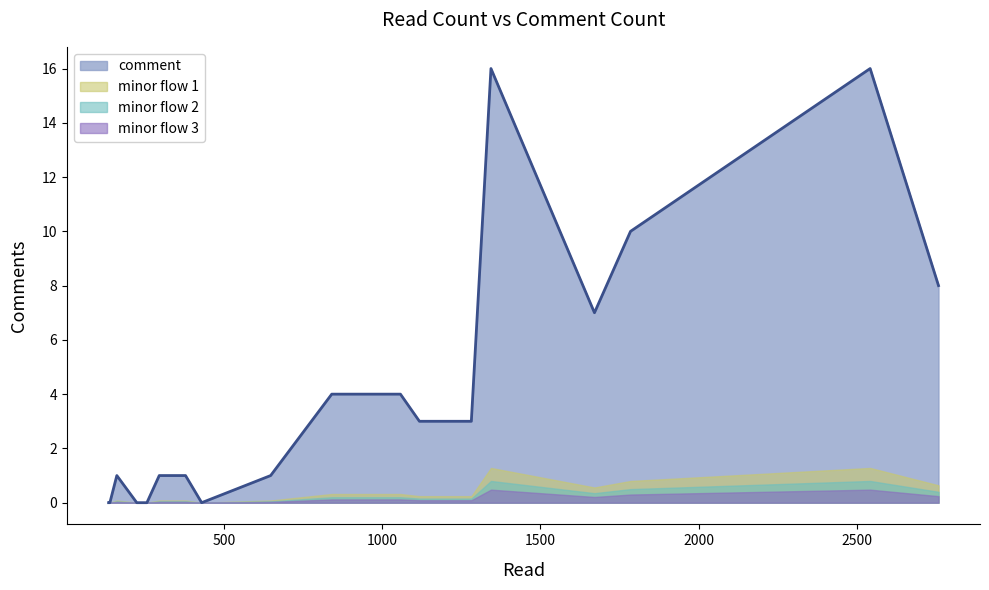

Which series has the widest spread of values?

comment